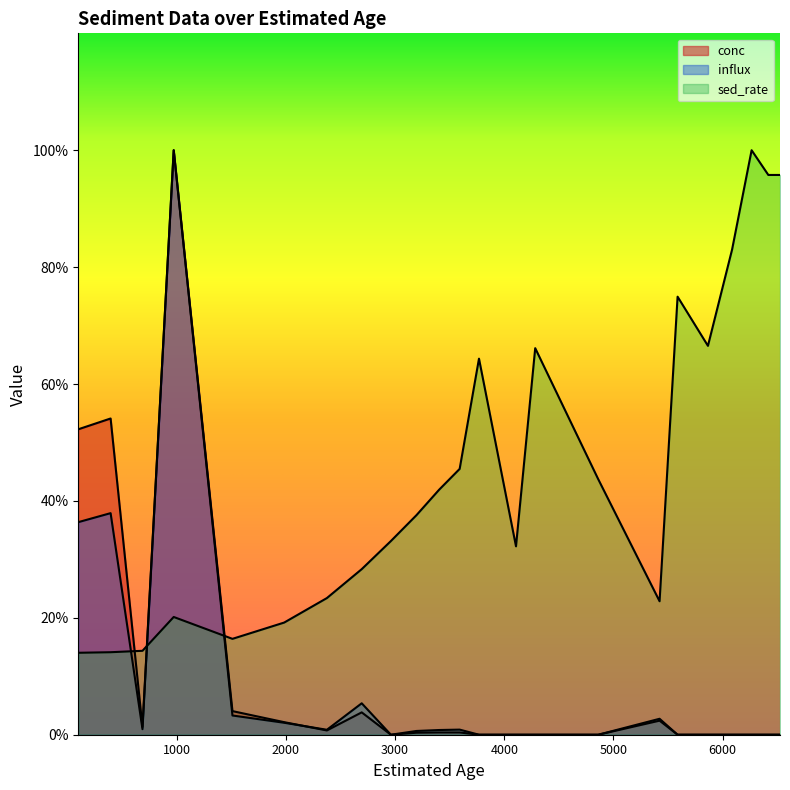

Between 2694 and 6265, which series saw the biggest shift?

sed_rate